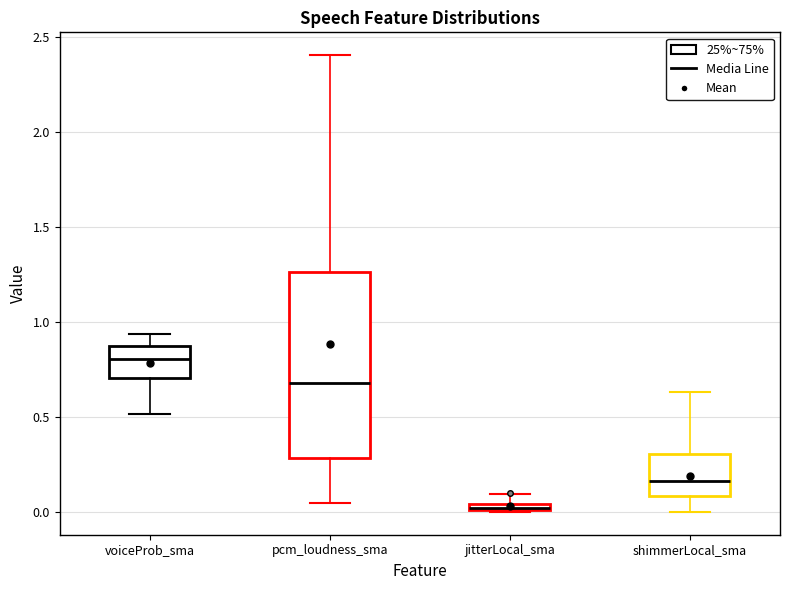

Where is the lower edge of the box for shimmerLocal_sma on the y-axis? The values are not printed on the chart, so give them approximately, as read against the axis.

0.10